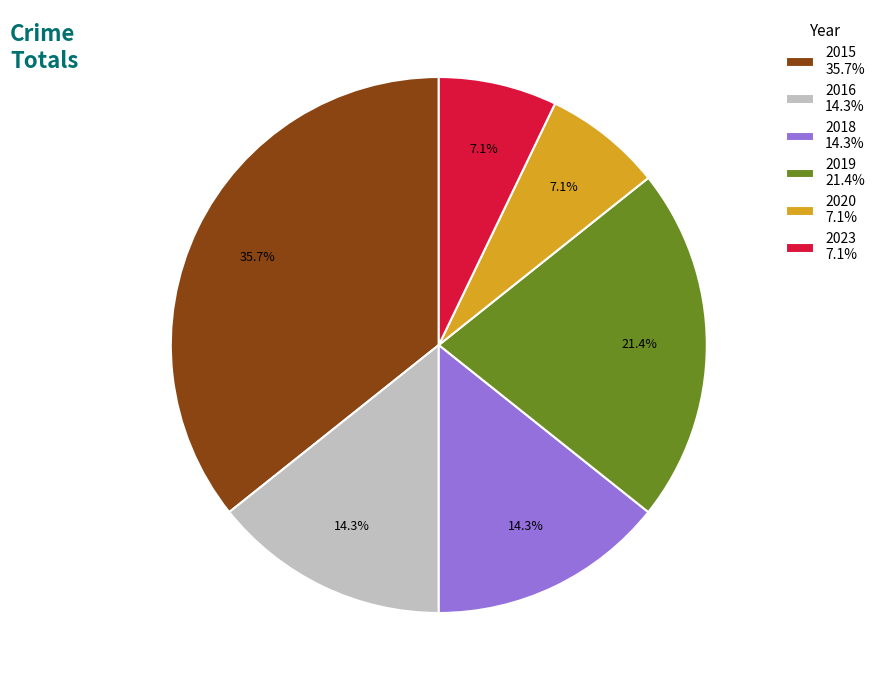

Which category has the biggest portion of the pie?

2015